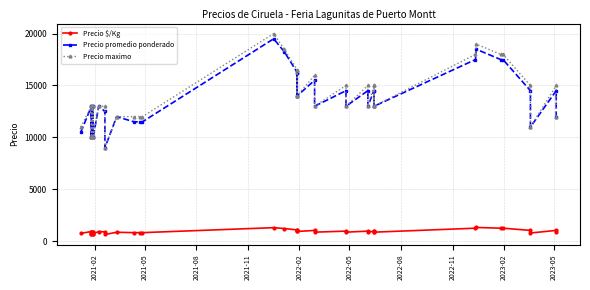

Does the chart have visible grid lines?

Yes